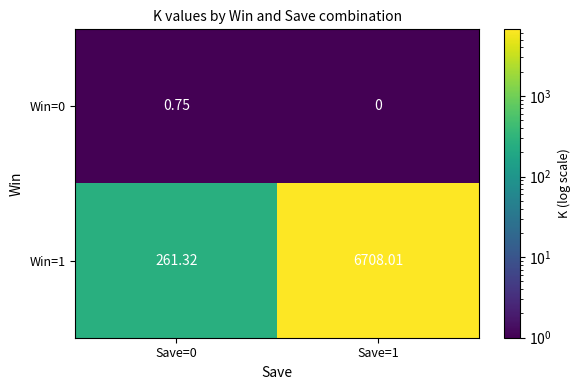

What is the spread (max minus min) of values at Save=0?

260.6